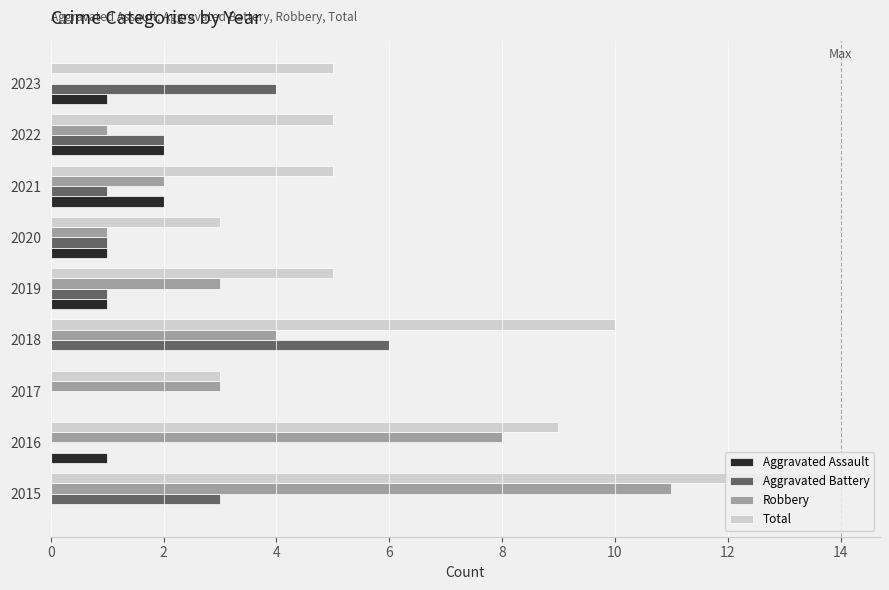

Which series changed the most between 2020 and 2022?

Total